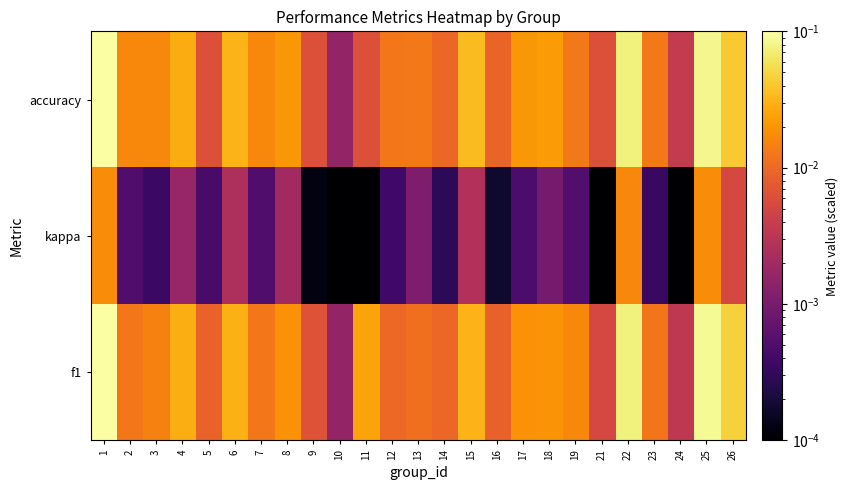

Reading left to right, what are all the values shown in this chart?

f1: 1=0.1	2=0.0	3=0.0	4=0.0	5=0.0	6=0.0	7=0.0	8=0.0	9=0.0	10=0.0	11=0.0	12=0.0	13=0.0	14=0.0	15=0.0	16=0.0	17=0.0	18=0.0	19=0.0	21=0.0	22=0.1	23=0.0	24=0.0	25=0.1	26=0.0
kappa: 1=0.0	2=0.0	3=0.0	4=0.0	5=0.0	6=0.0	7=0.0	8=0.0	9=0.0	10=0.0	11=0.0	12=0.0	13=0.0	14=0.0	15=0.0	16=0.0	17=0.0	18=0.0	19=0.0	21=0.0	22=0.0	23=0.0	24=0.0	25=0.0	26=0.0
accuracy: 1=0.1	2=0.0	3=0.0	4=0.0	5=0.0	6=0.0	7=0.0	8=0.0	9=0.0	10=0.0	11=0.0	12=0.0	13=0.0	14=0.0	15=0.0	16=0.0	17=0.0	18=0.0	19=0.0	21=0.0	22=0.1	23=0.0	24=0.0	25=0.1	26=0.0